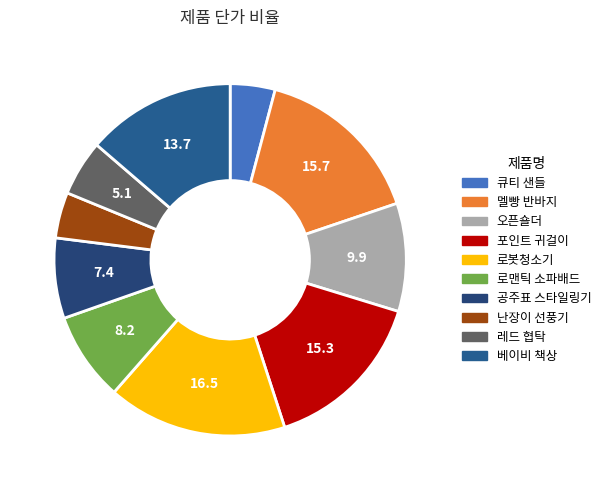

To the nearest percent, what percentage of the pie is 로맨틱 소파배드?

8%